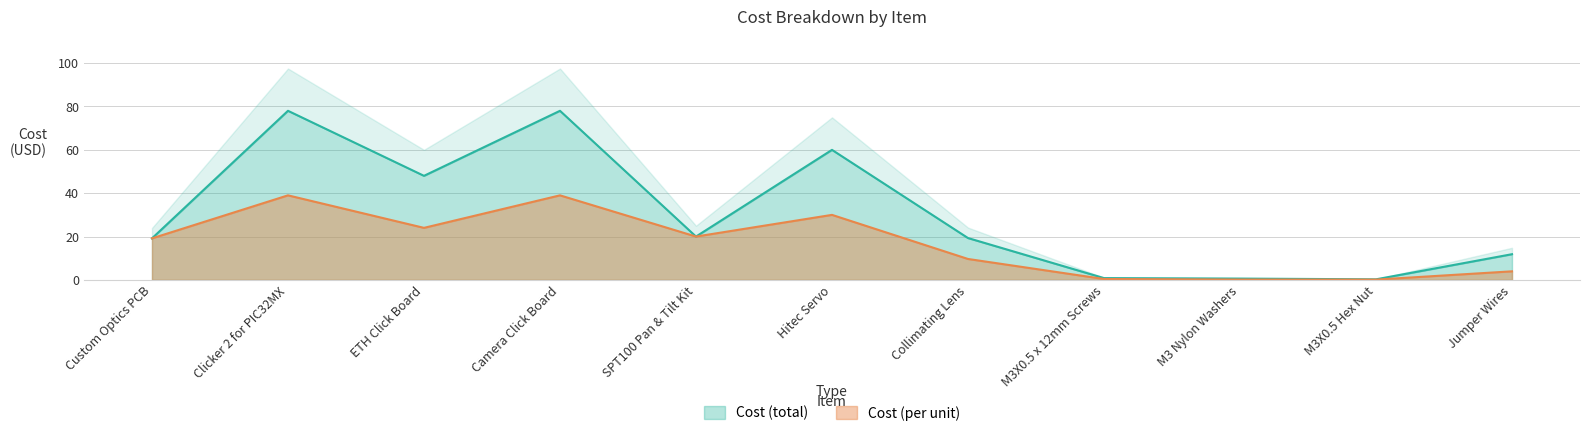

How many categories are shown in the chart?

11